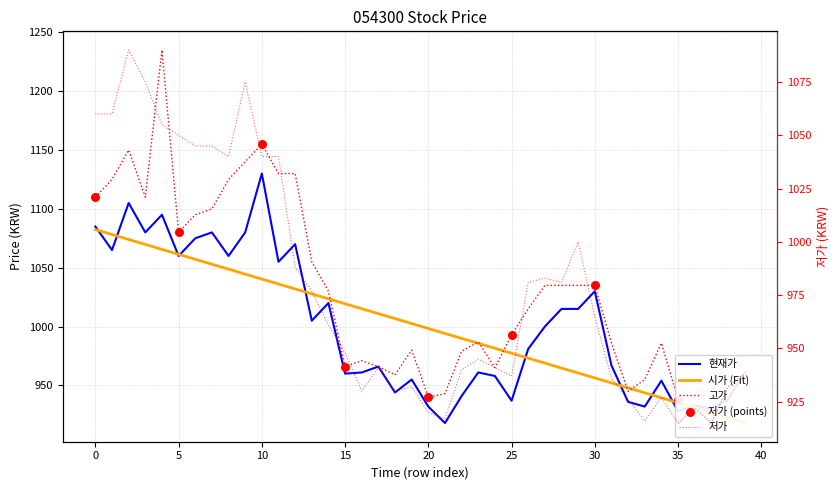

At how many categories does at least one series exceed 1118?

8